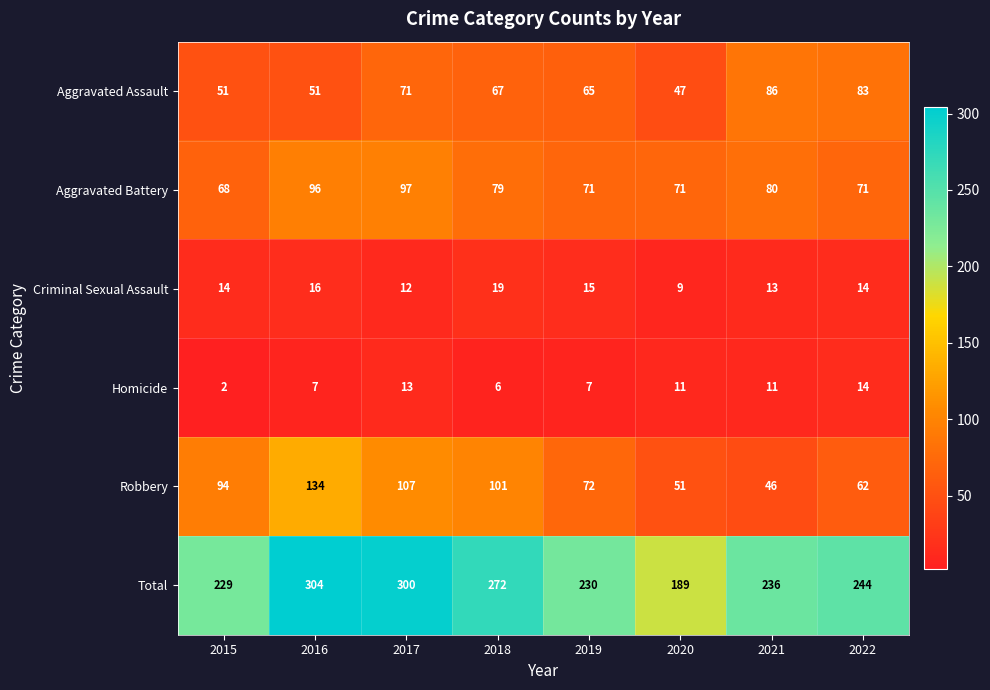

What is the difference between the highest and lowest values at 2022?

230